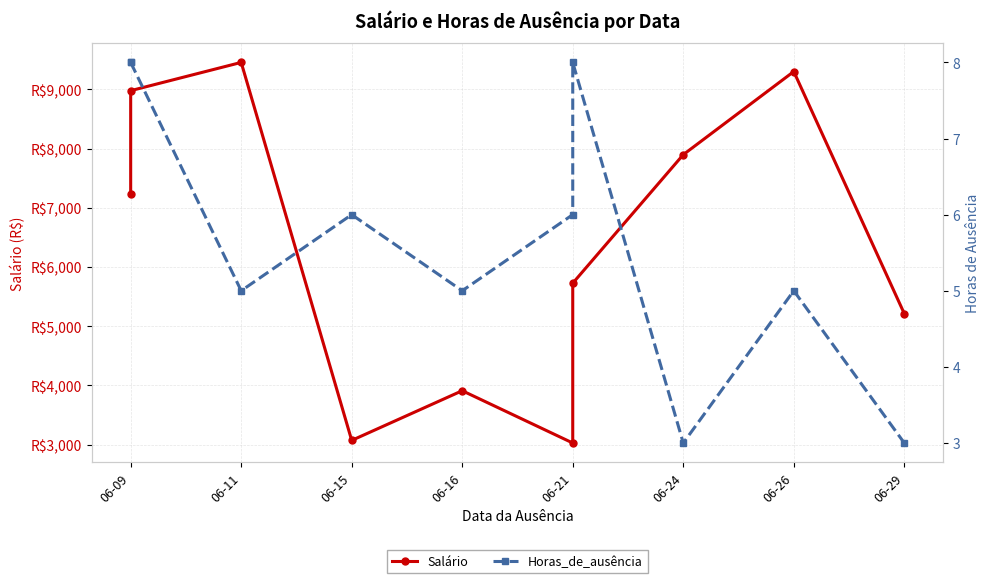

What is the sum of all Salário values?

63800.5